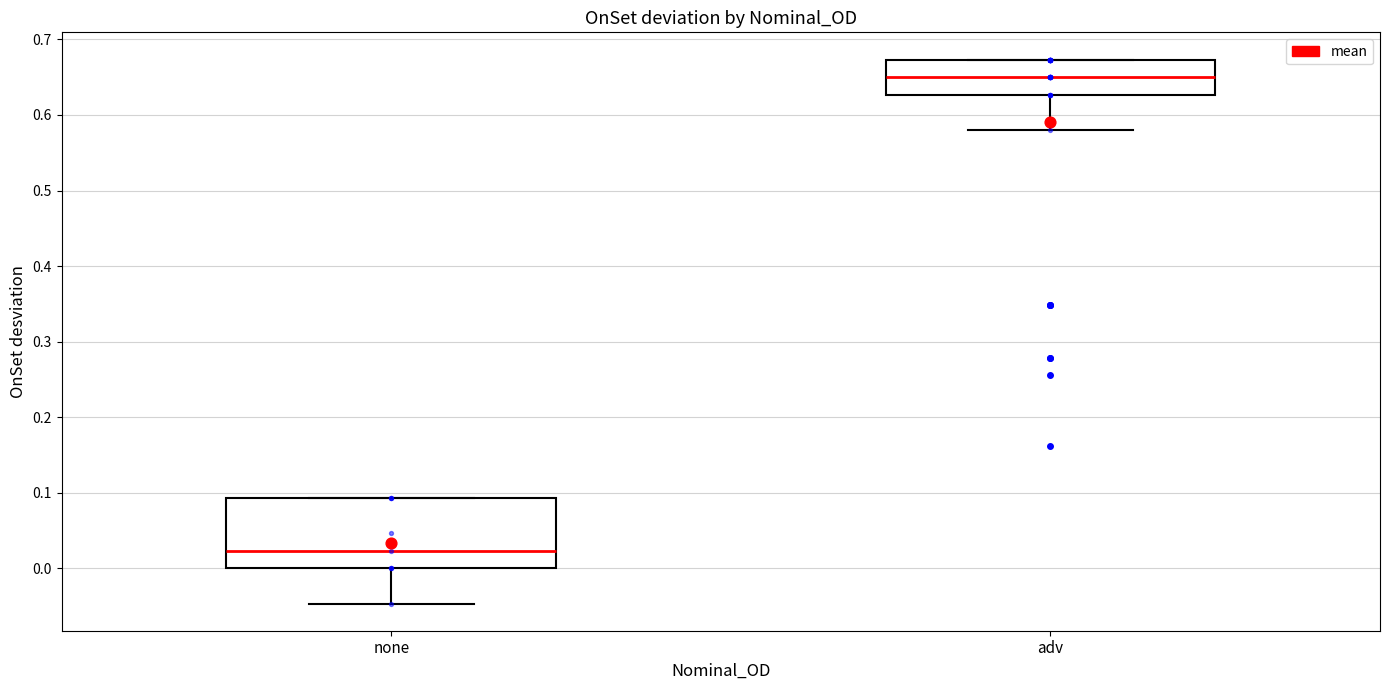

Reading left to right, read every box against the y-axis: the position of its median line, the range the box covers, and the ends of its whiskers. The values are not printed on the chart, so give them approximately, as read against the axis.

none: median 0.02, box 0.00 to 0.09, whiskers -0.05 to 0.09
adv: median 0.65, box 0.63 to 0.67, whiskers 0.58 to 0.67